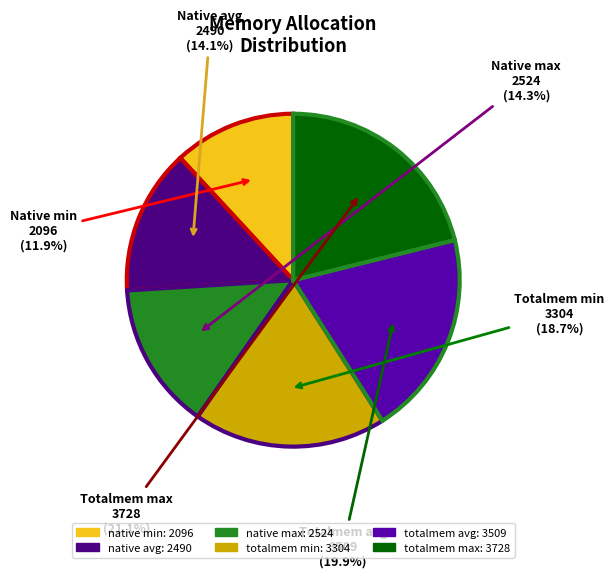

Which slice is the largest?

totalmem max: 3728